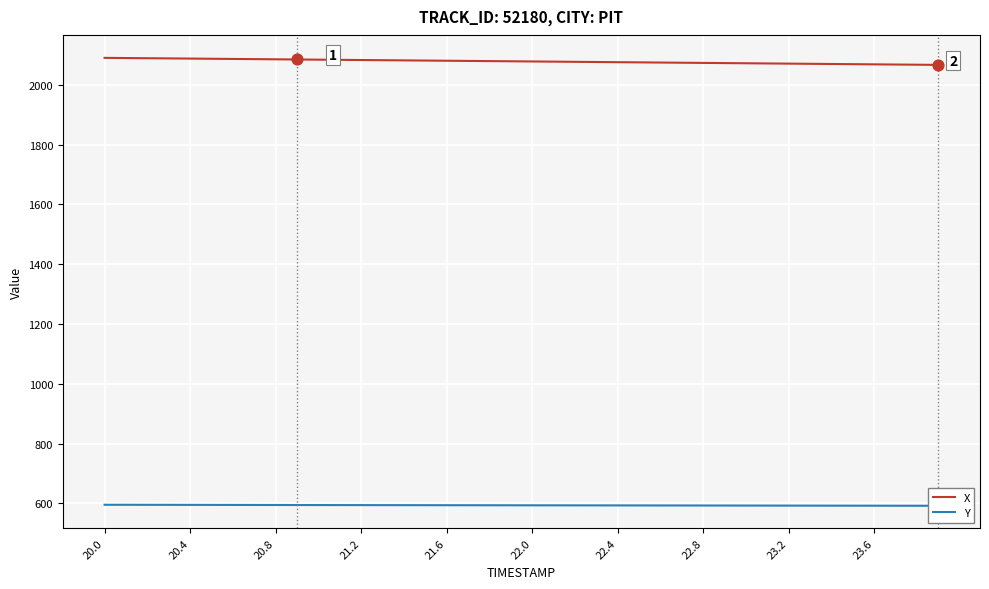

At which category is the sum across all series the highest?

20.0